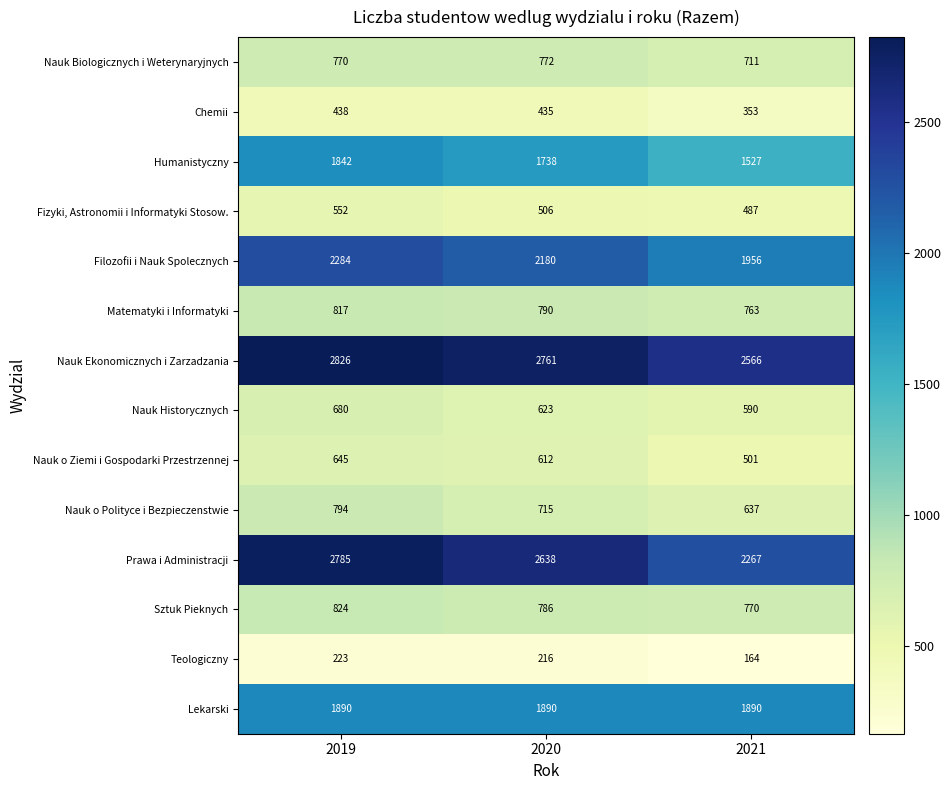

At which label does Nauk Historycznych first exceed 623?

2019